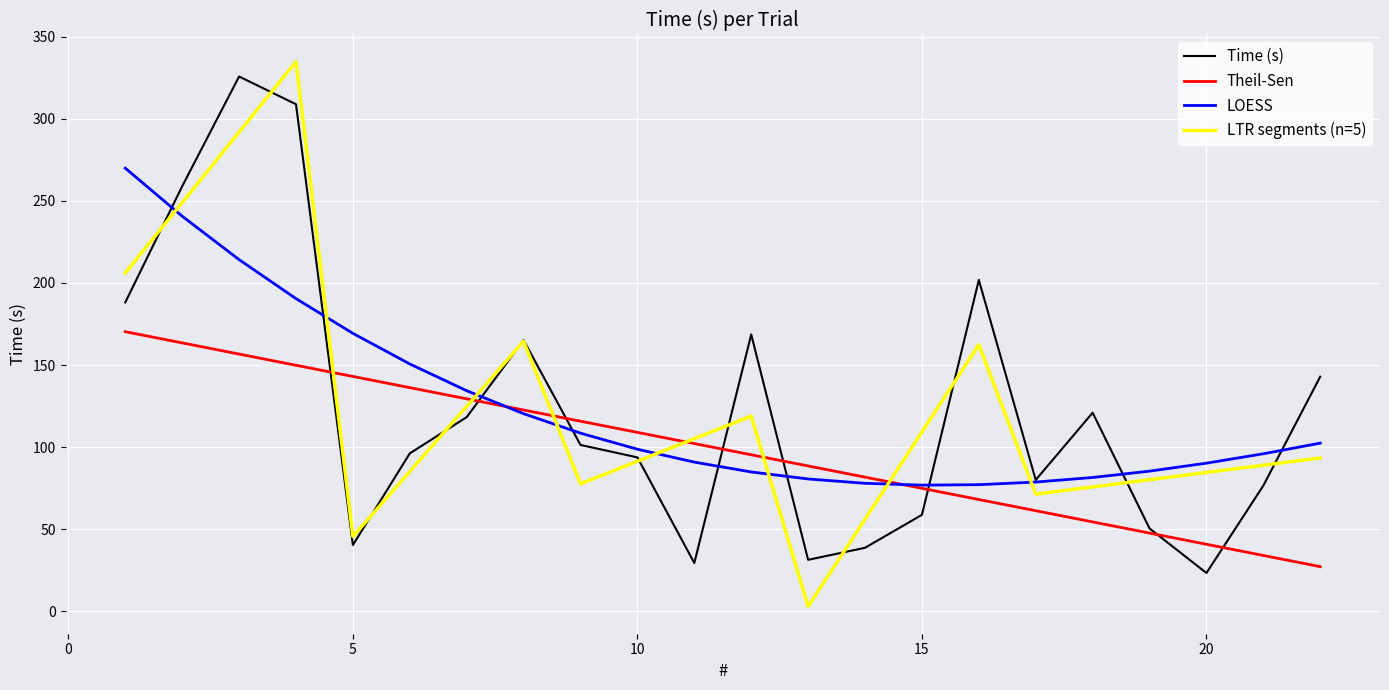

What is the greatest value displayed?

334.7